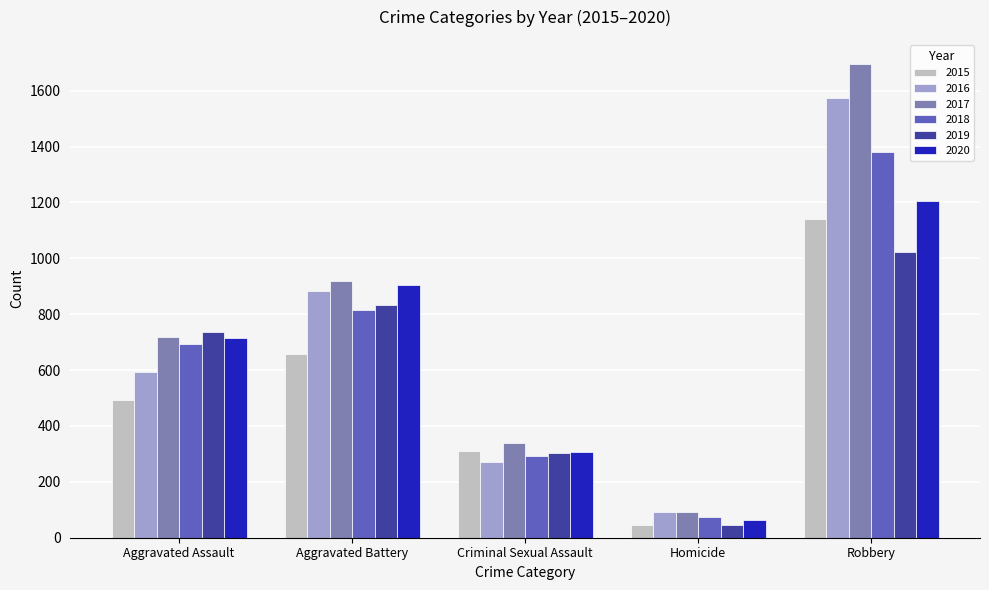

Which series has the largest range (max minus min)?

2017